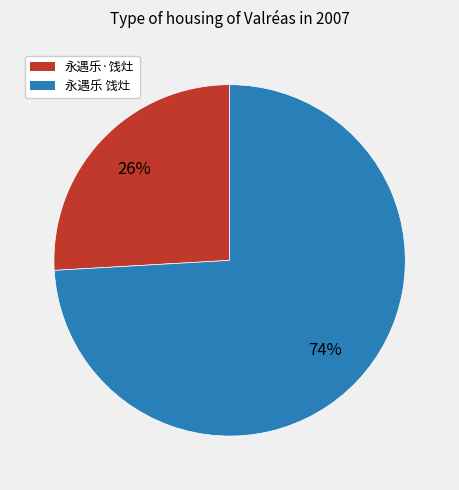

Is the sum of 永遇乐·饯灶 and 永遇乐 饯灶 greater than half?

Yes